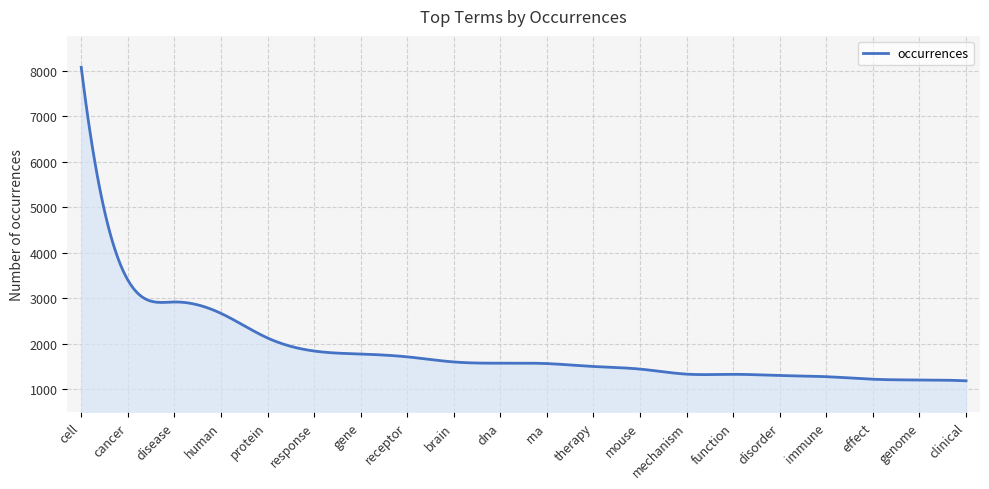

What is the average value?

1889.0